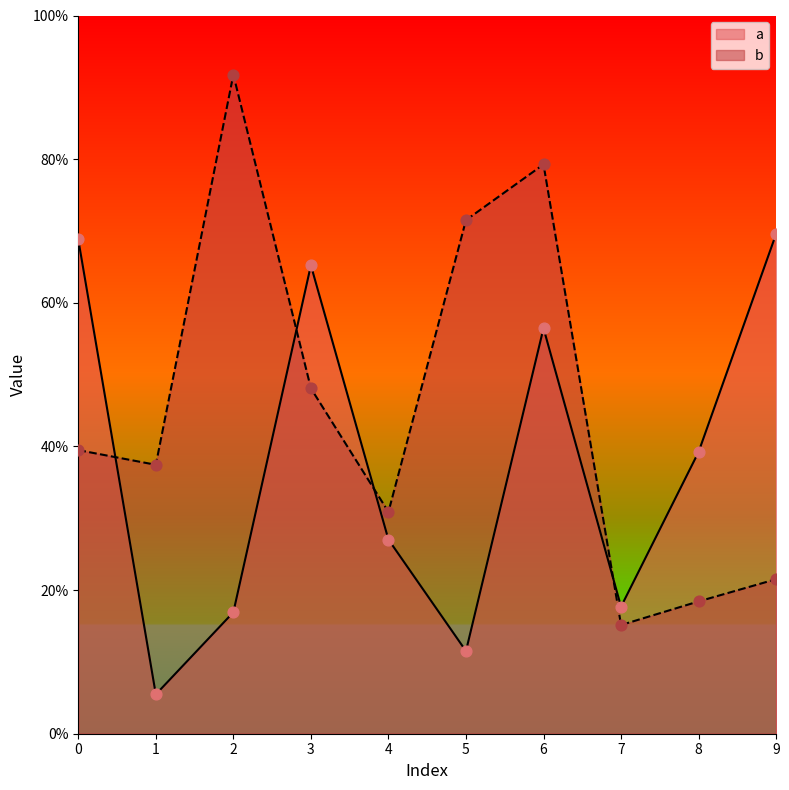

Which series has the largest total across all categories?

b